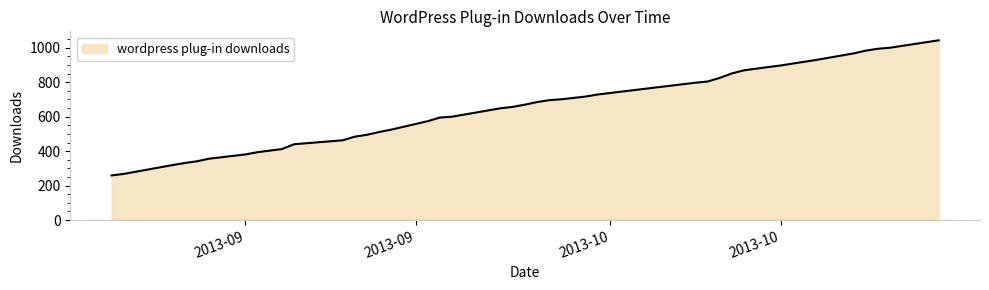

Reading right to left, what are all the values shown in this chart?

1043	1000	994	983	967	930	897	888	869	851	825	804	797	729	717	701	696	685	670	657	649	600	595	574	525	511	495	484	463	440	412	394	381	356	341	331	319	268	259